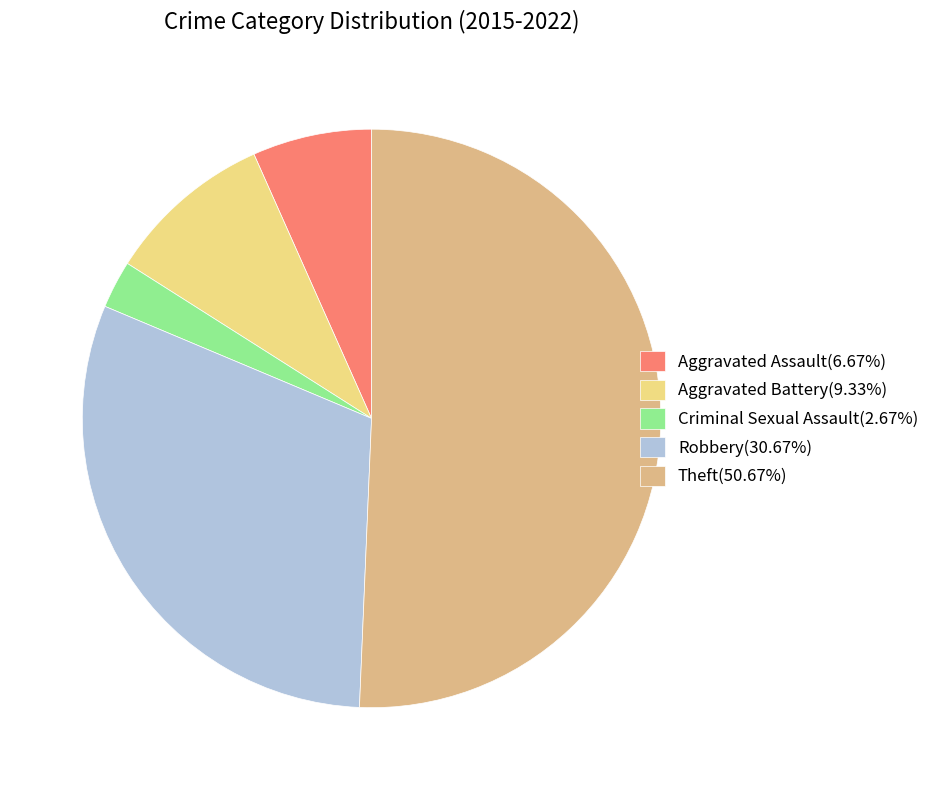

Combined, do Aggravated Battery(9.33%) and Theft(50.67%) account for over 50%?

Yes